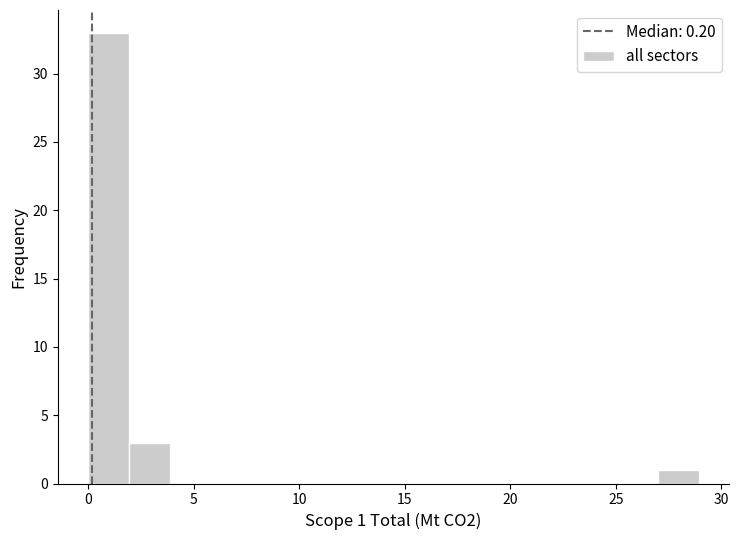

Around what value on the x-axis is the tallest bar? Give the approximate position of its centre, as read against the axis.

1.0